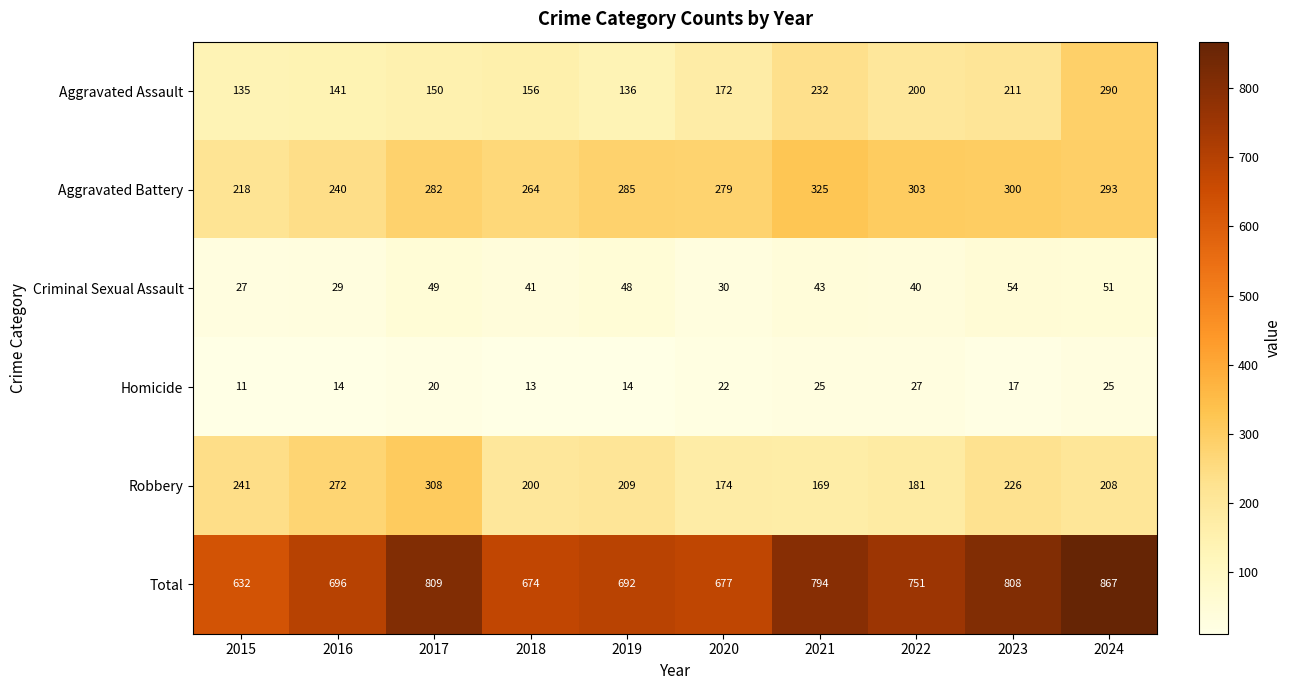

Is it true that Total equals 751 at 2022?

True